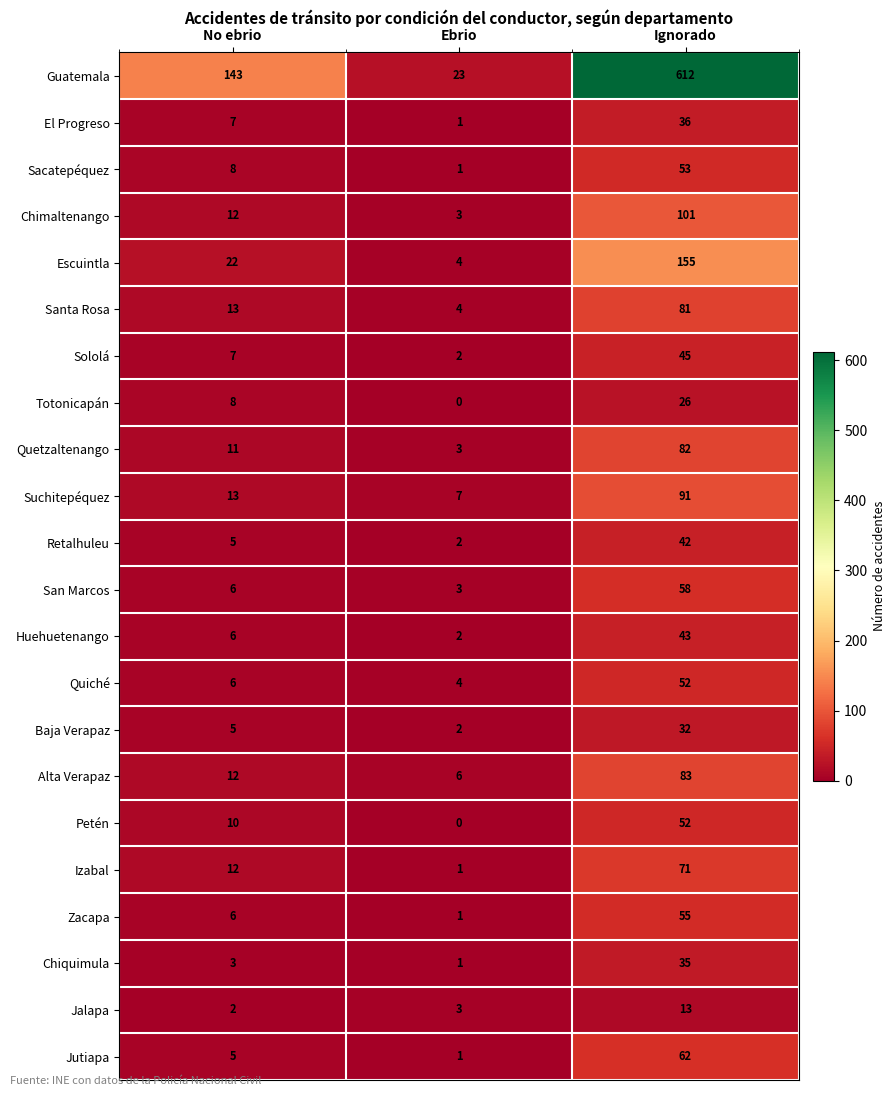

Is the value of Huehuetenango at Ignorado greater than the value of San Marcos at Ignorado?

No